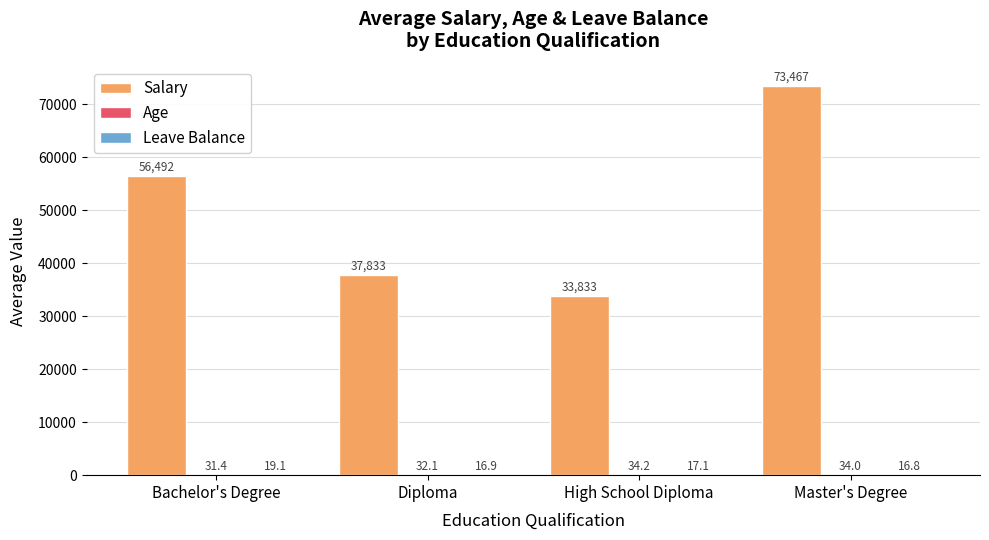

At which label is Salary closest to 53650?

Bachelor's Degree